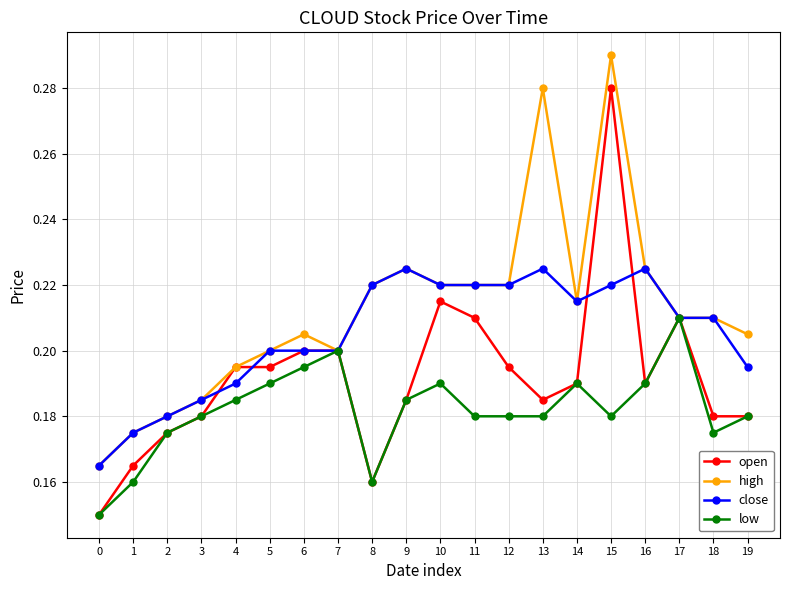

True or false: open has more than 1 points higher than both neighbors.

True